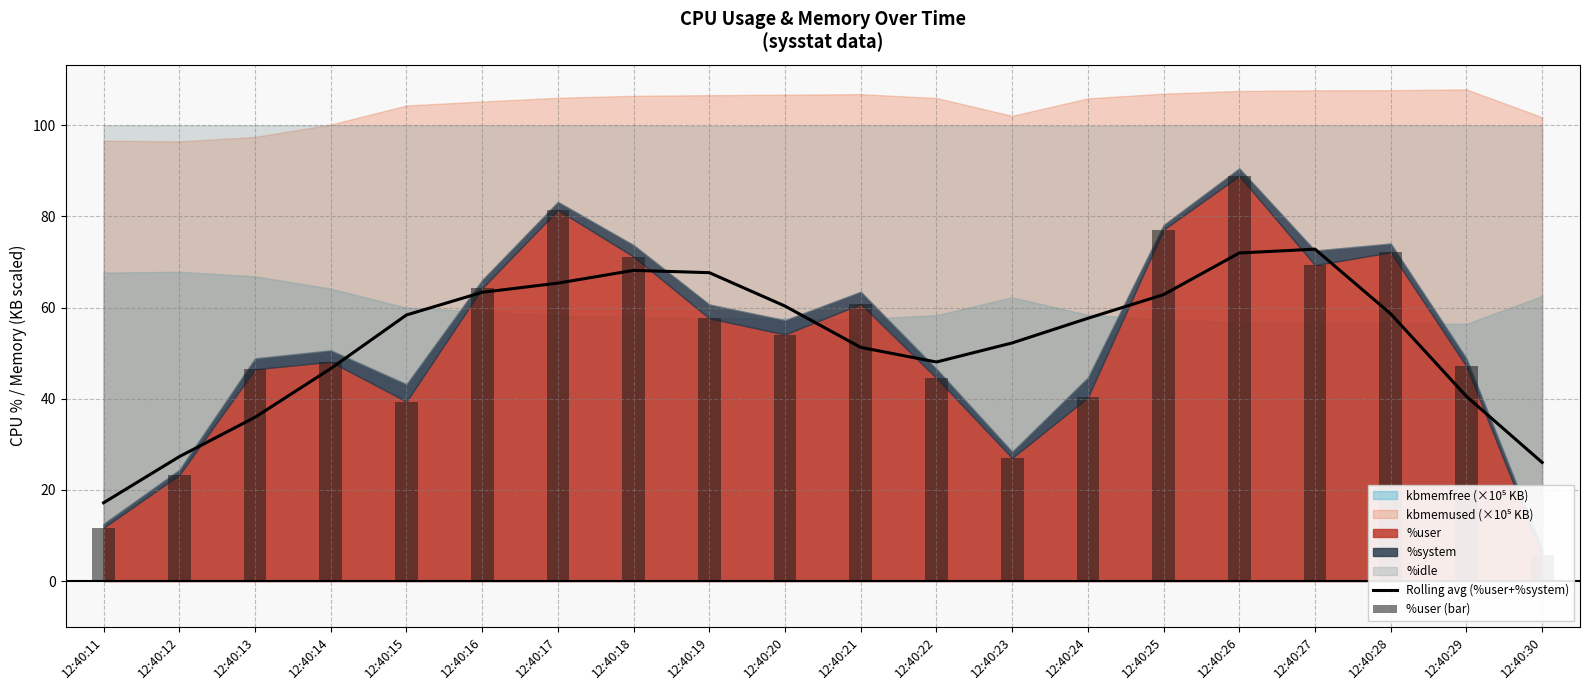

The Rolling avg (%user+%system) series shows 68.2 at 12:40:18. True or false?

True